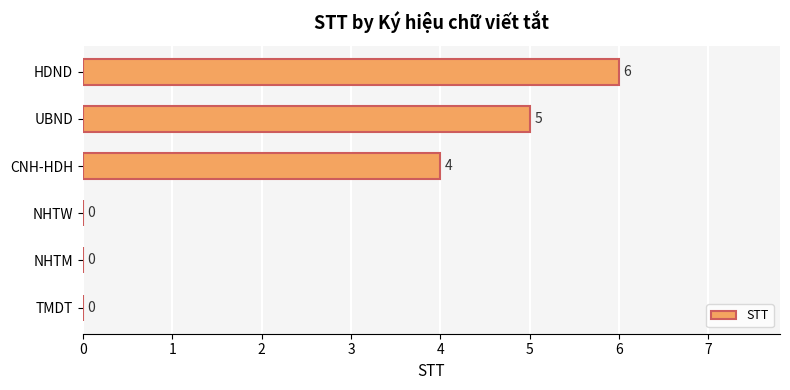

Reading top to bottom, transcribe all the data shown in this chart.

HDND=6	UBND=5	CNH-HDH=4	NHTW=0	NHTM=0	TMDT=0